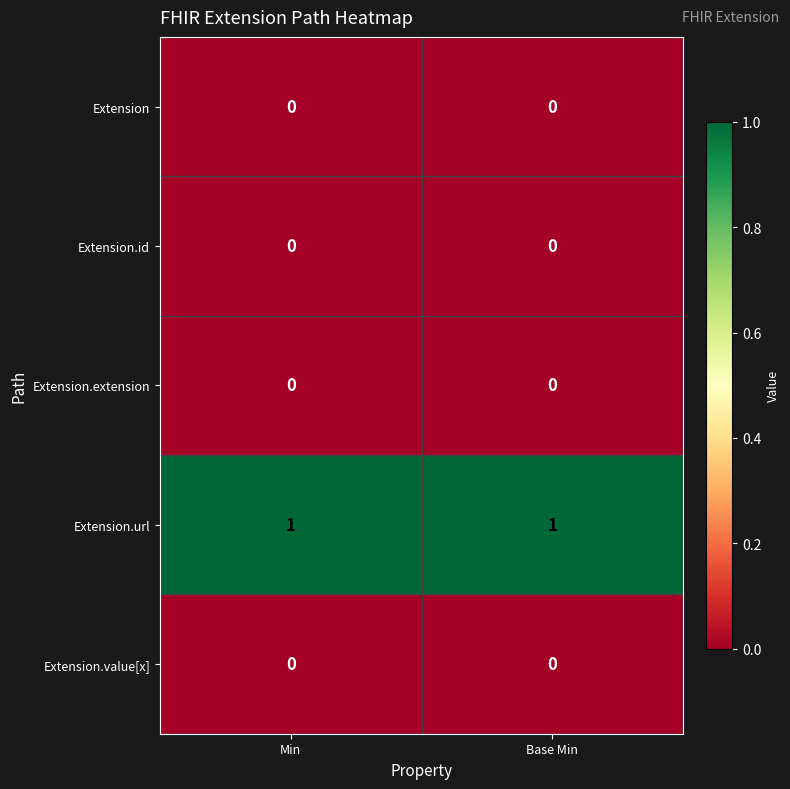

True or false: Extension.url has a value of 0 at Base Min.

False